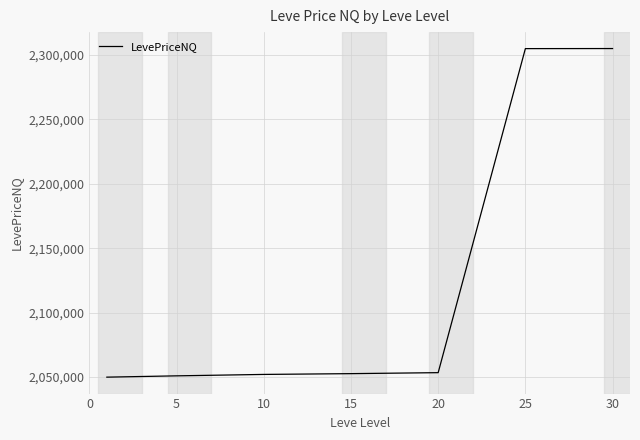

What is the greatest value displayed?

2304906.3